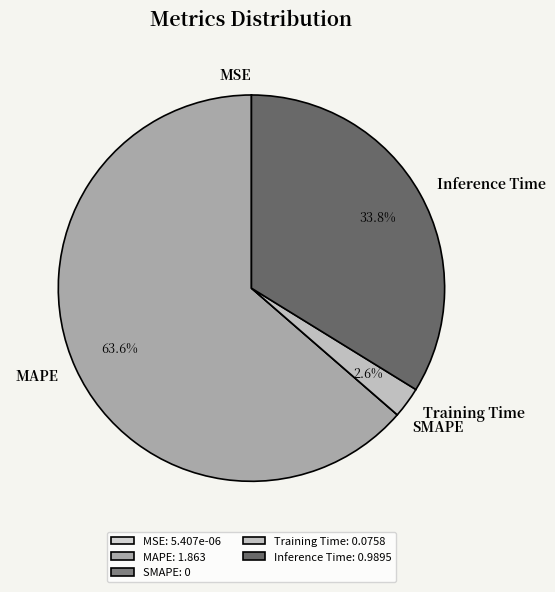

The Inference Time slice represents 34% of the pie. True or false?

True